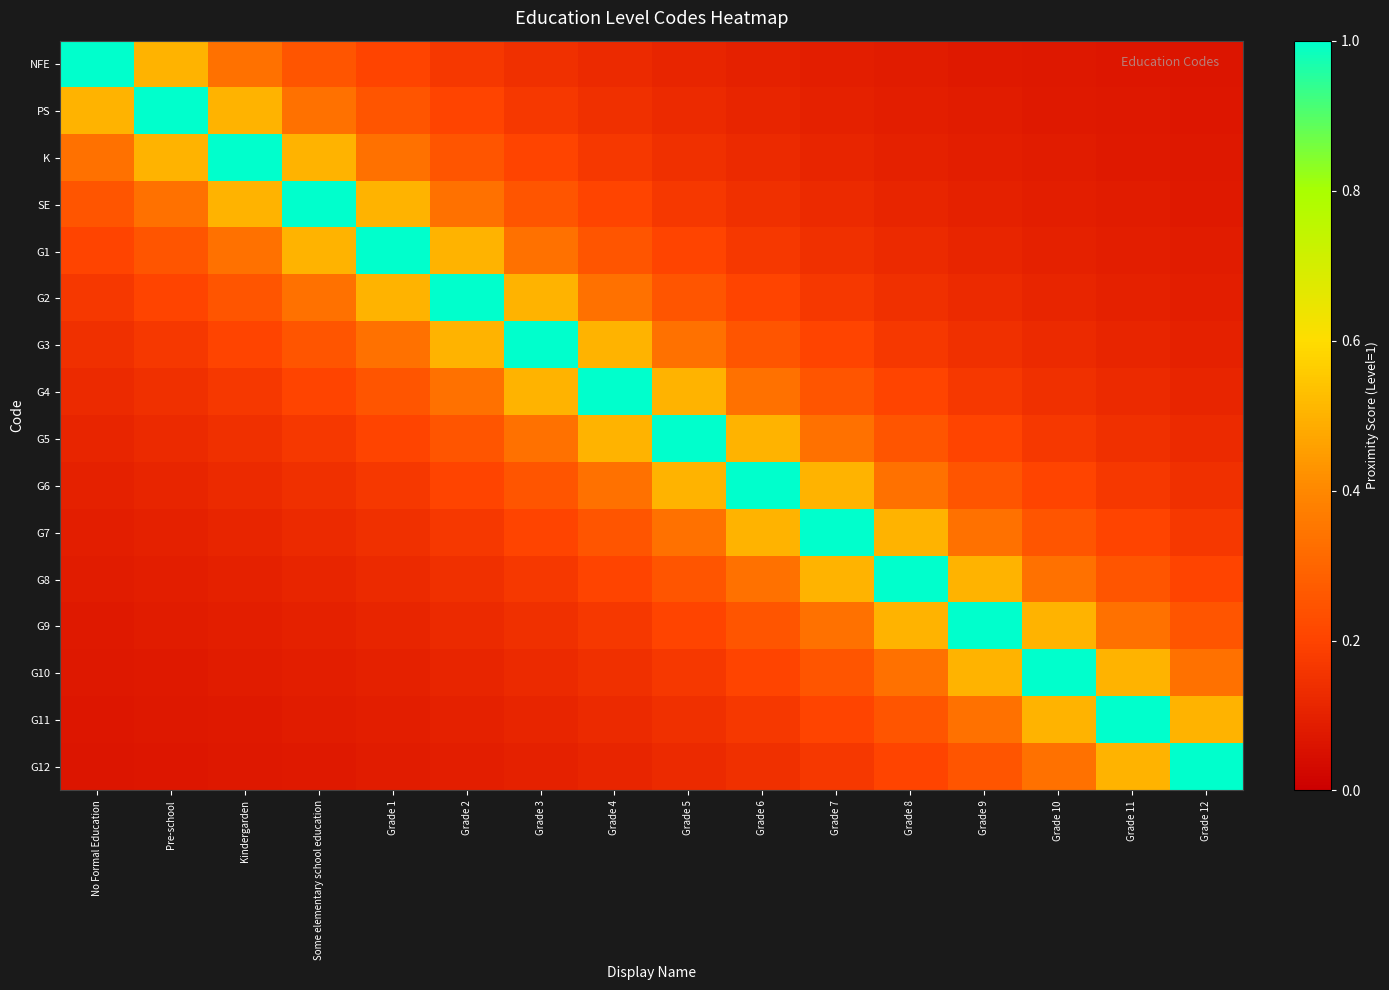

Which category has the highest value across all series?

No Formal Education